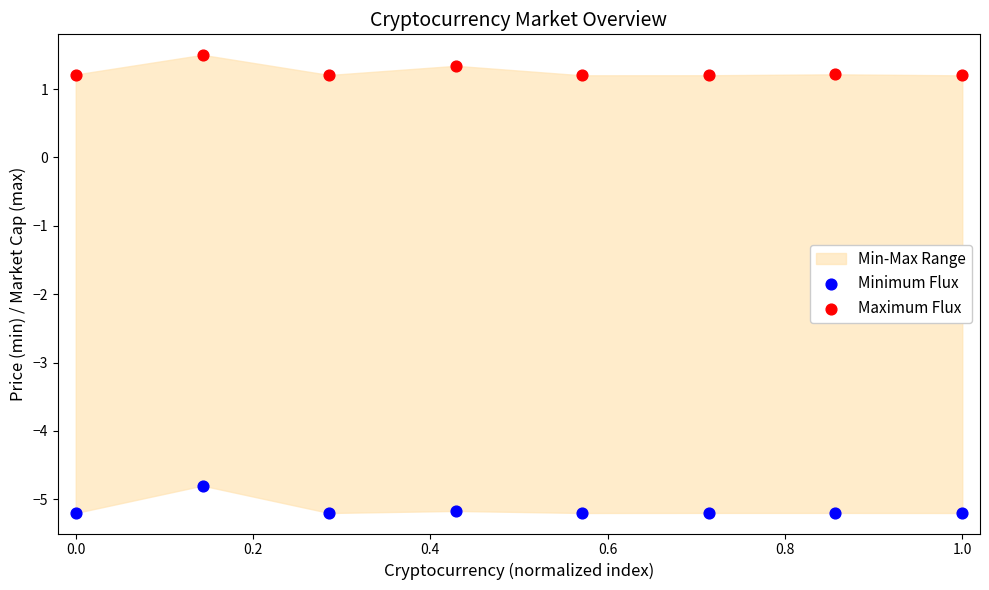

Across all data points, what is the range of Y values (max minus min)?

6.7